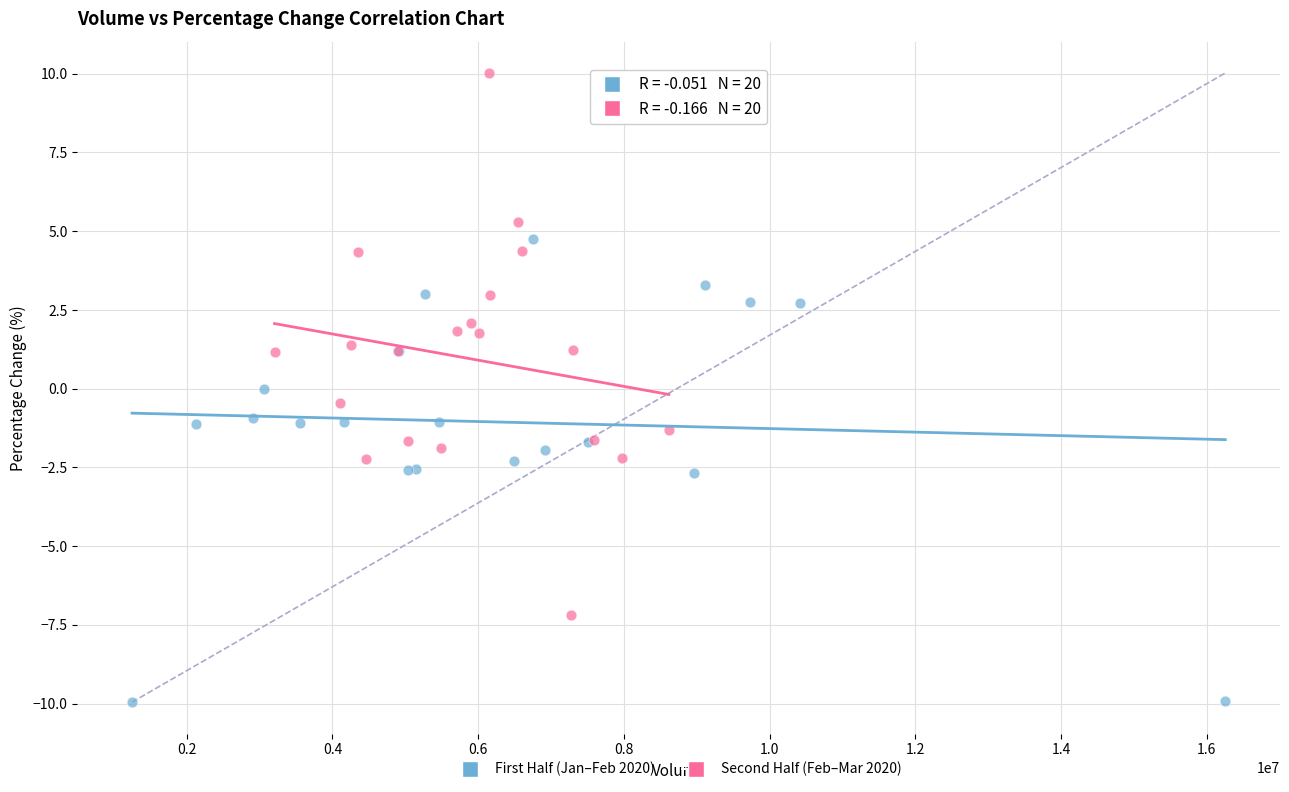

Which series reaches the minimum Y coordinate?

First Half (Jan–Feb 2020)